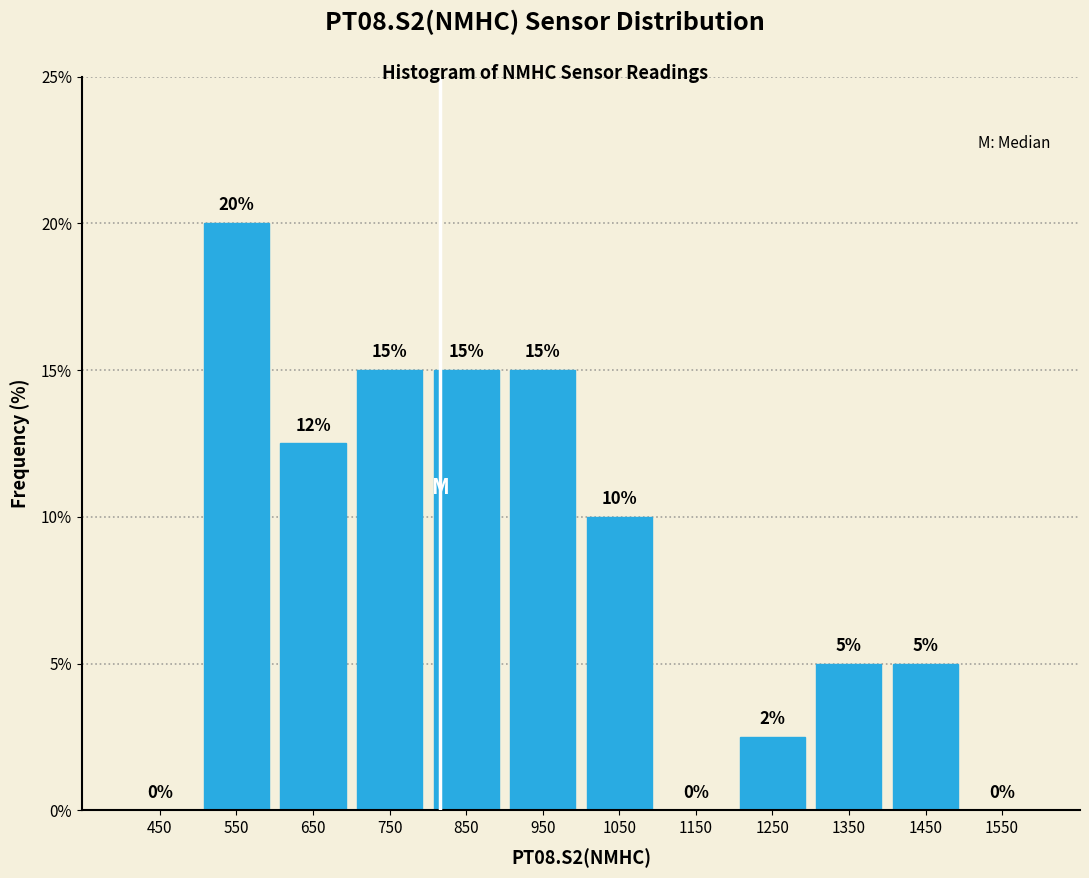

Over which range of the x-axis is the bar tallest?

500 to 600